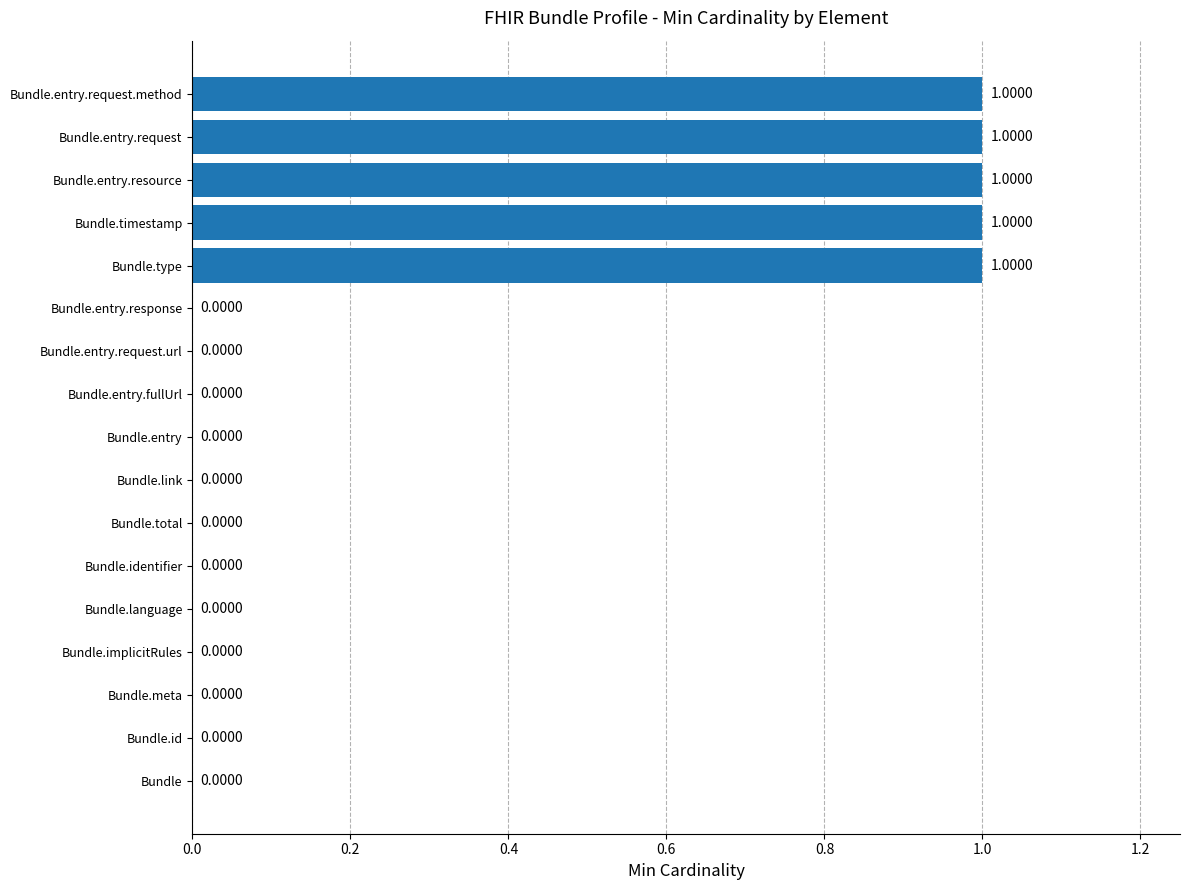

What is the sum of all values?

5